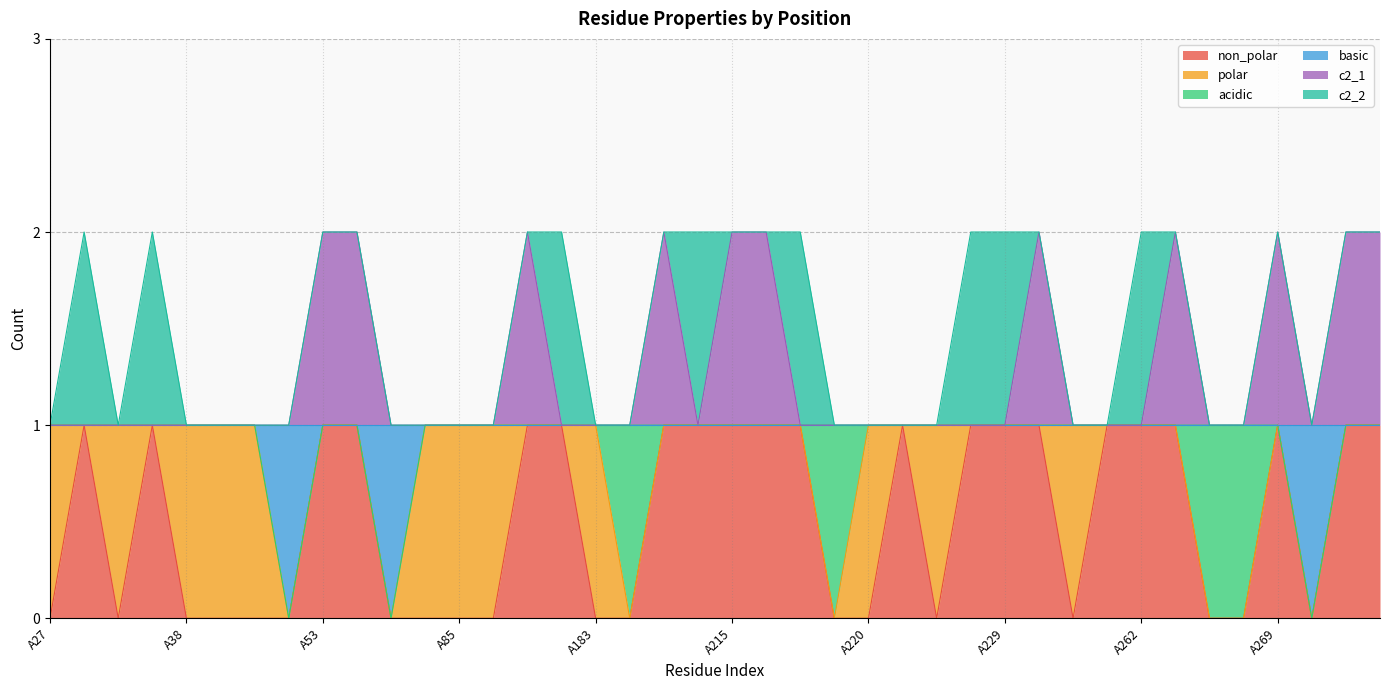

How many interior local valleys does the non_polar series have?

4